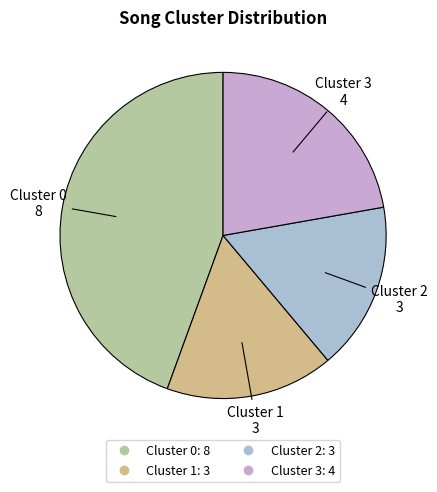

Is the sum of Cluster 3 and Cluster 0 greater than half?

Yes